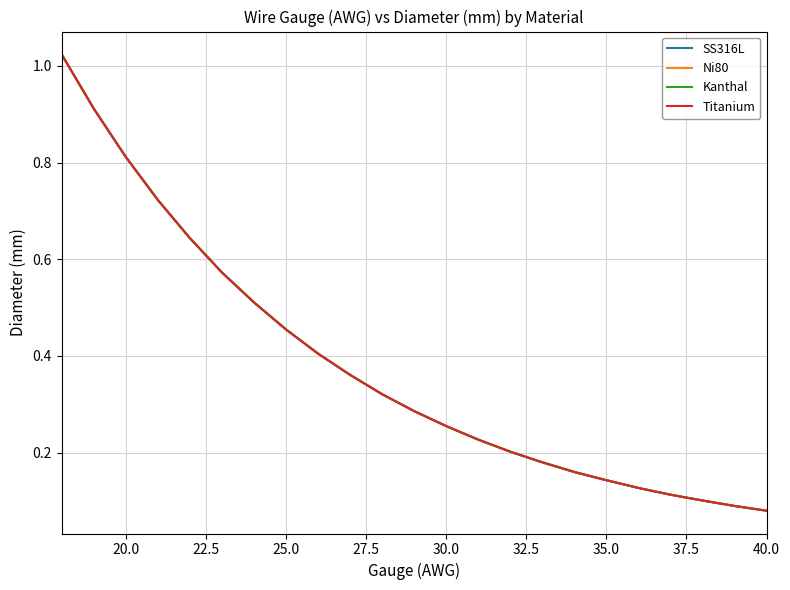

What is the sum of all Kanthal values?

8.7